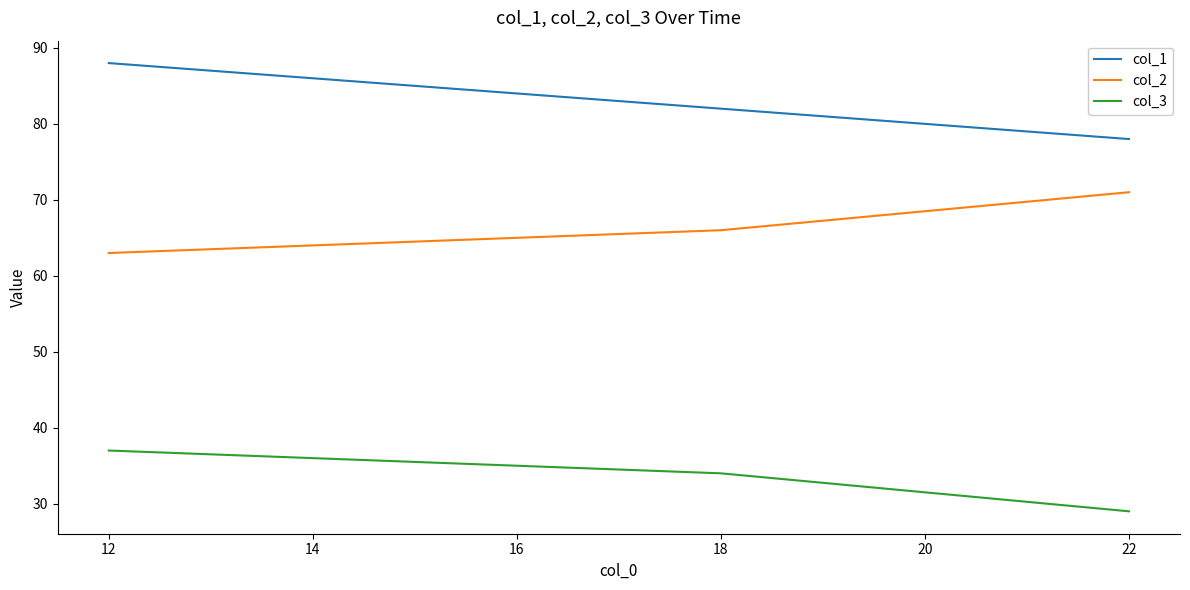

What is the difference between the highest and lowest values at 22?

49